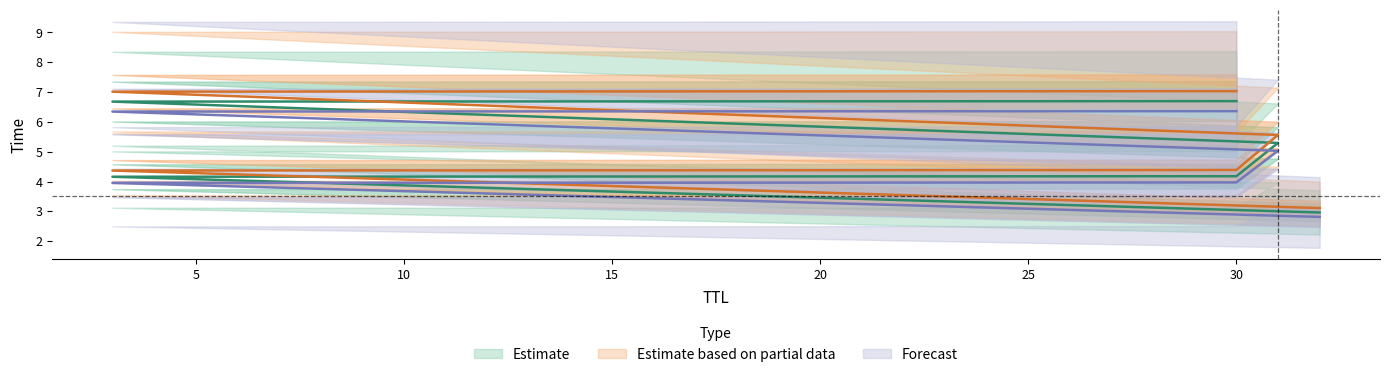

What is the difference between the Time_mid values at 30 and 30?

2.5